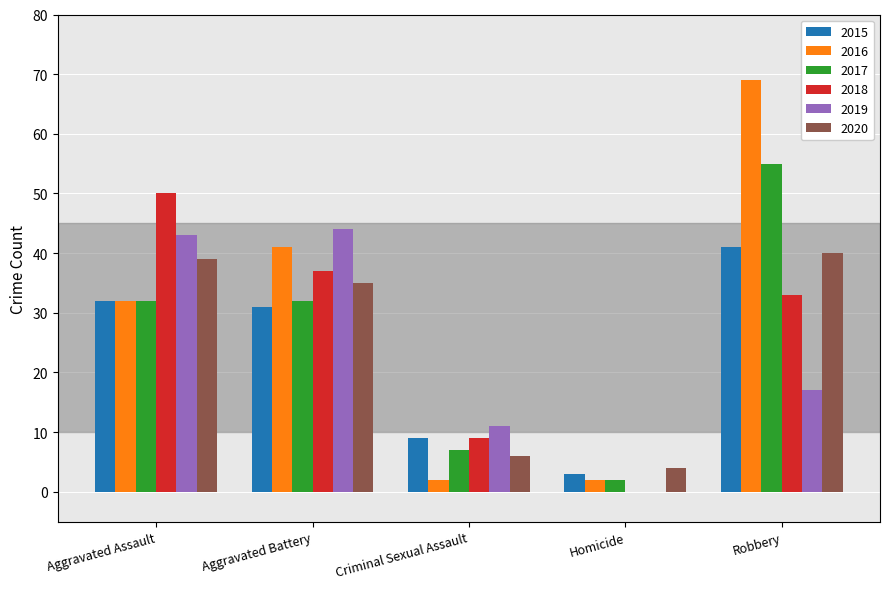

Is it true that 2018 equals 0 at Homicide?

True